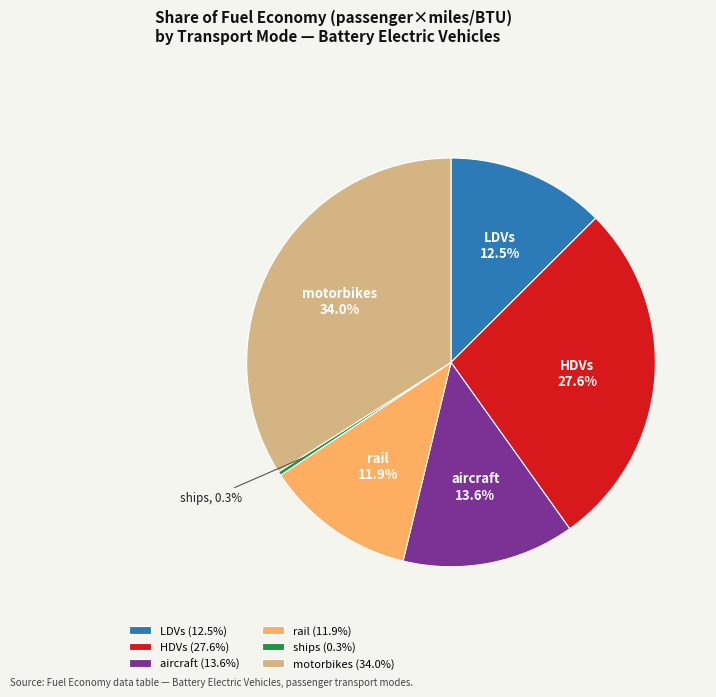

To the nearest percent, what portion does aircraft represent?

14%